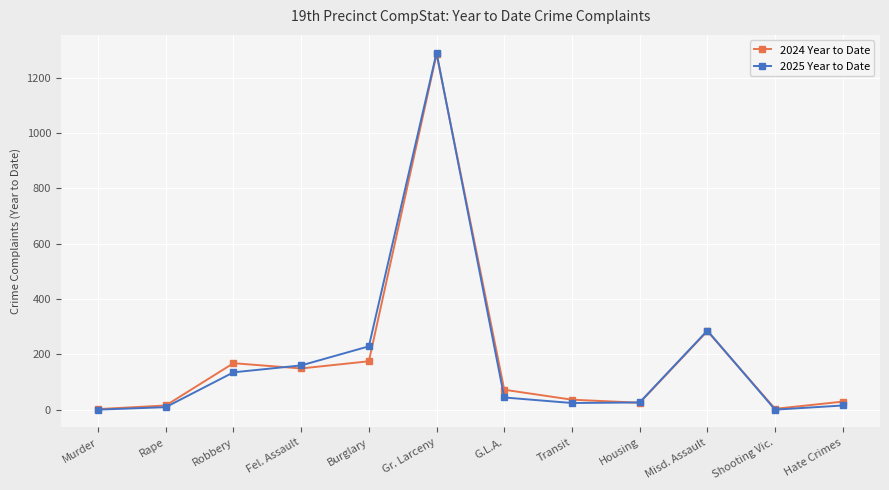

Does the chart display data point markers on the line(s)?

Yes